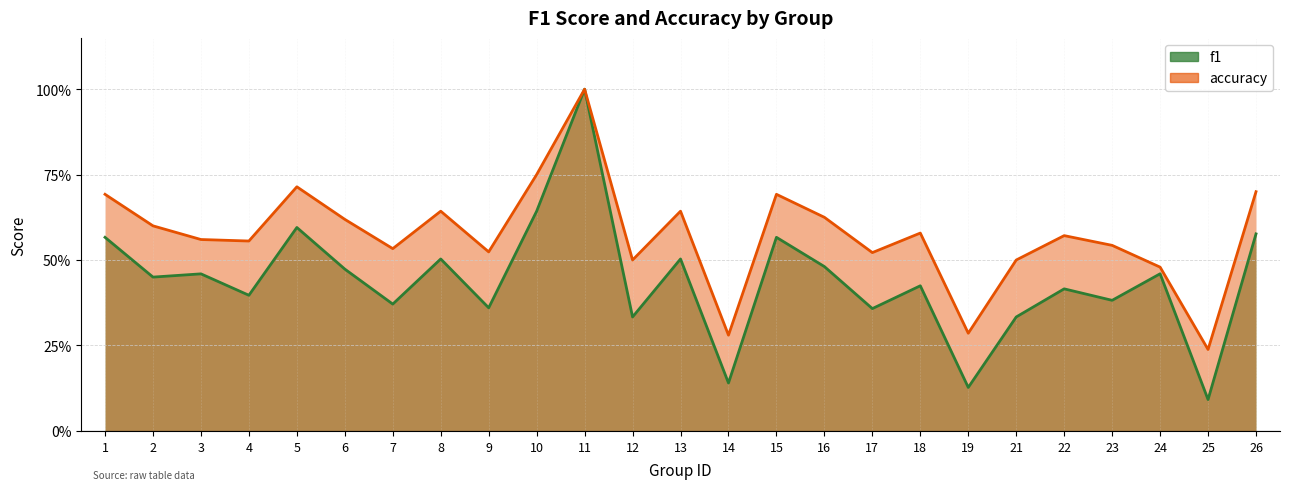

What is the total value across all series at 7?

0.9